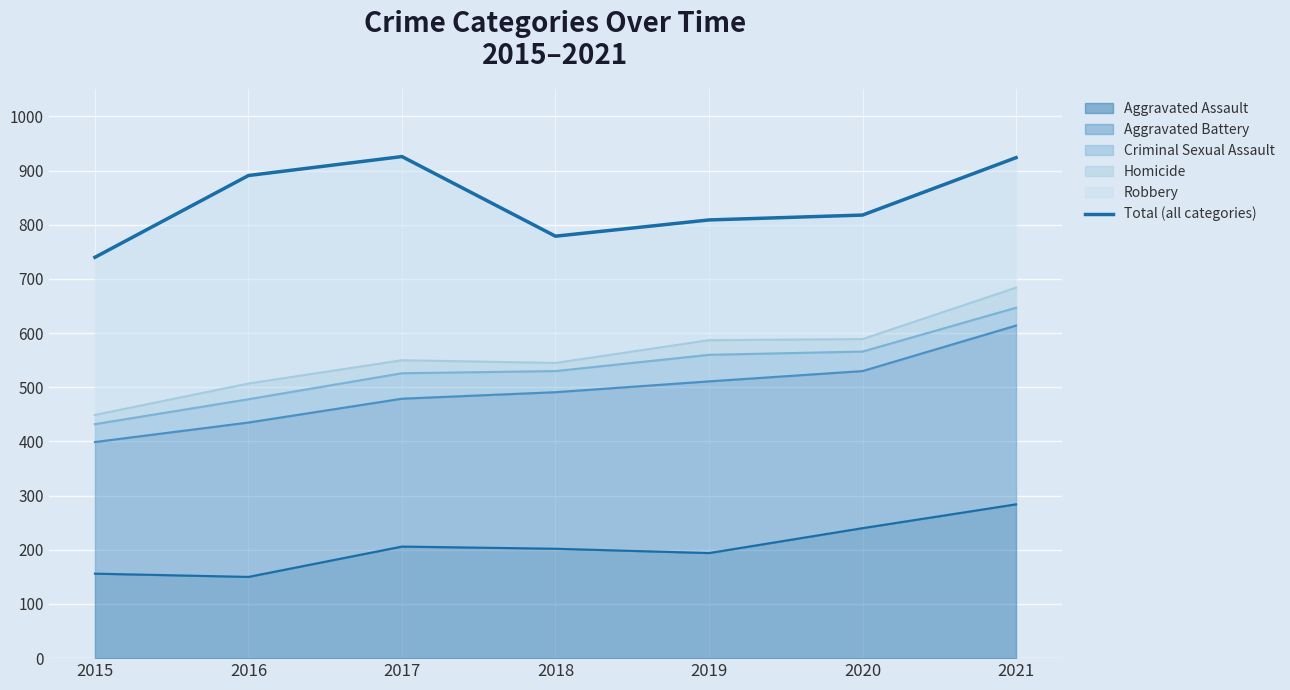

The value at 2020 is 544. True or false?

False